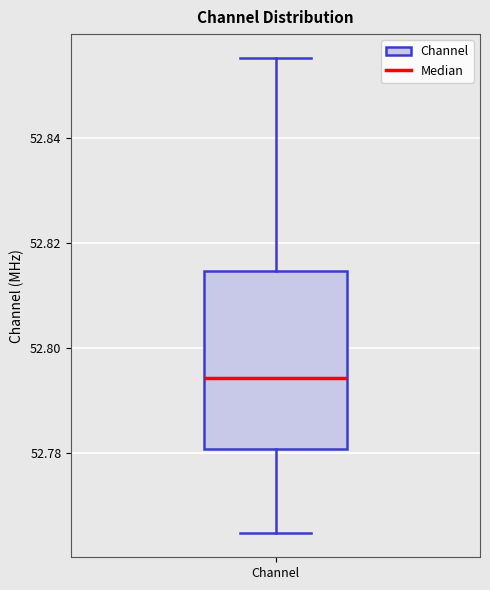

Transcribe this box plot: give where the median line is, the range the box spans, and where the two whiskers end, as read against the y-axis. The values are not printed on the chart, so give them approximately, as read against the axis.

median 52.794, box 52.780 to 52.814, whiskers 52.764 to 52.856